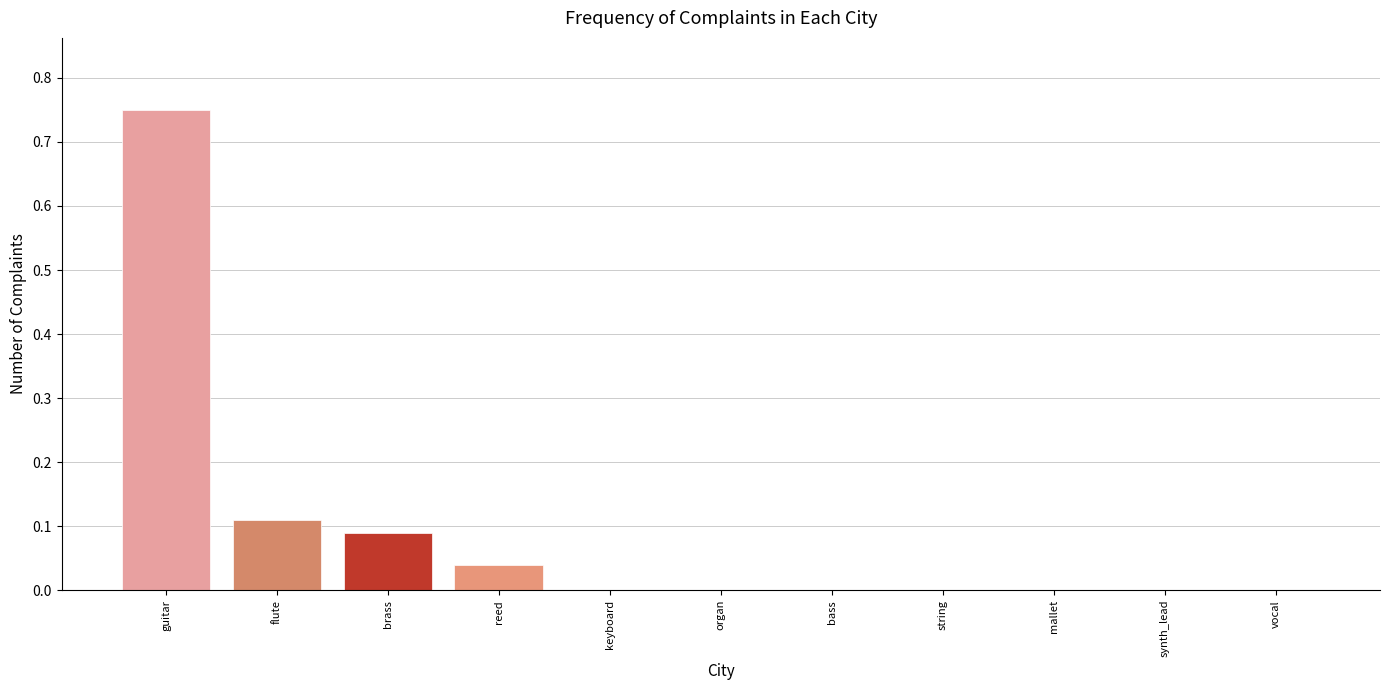

Between brass and vocal, which is larger?

brass